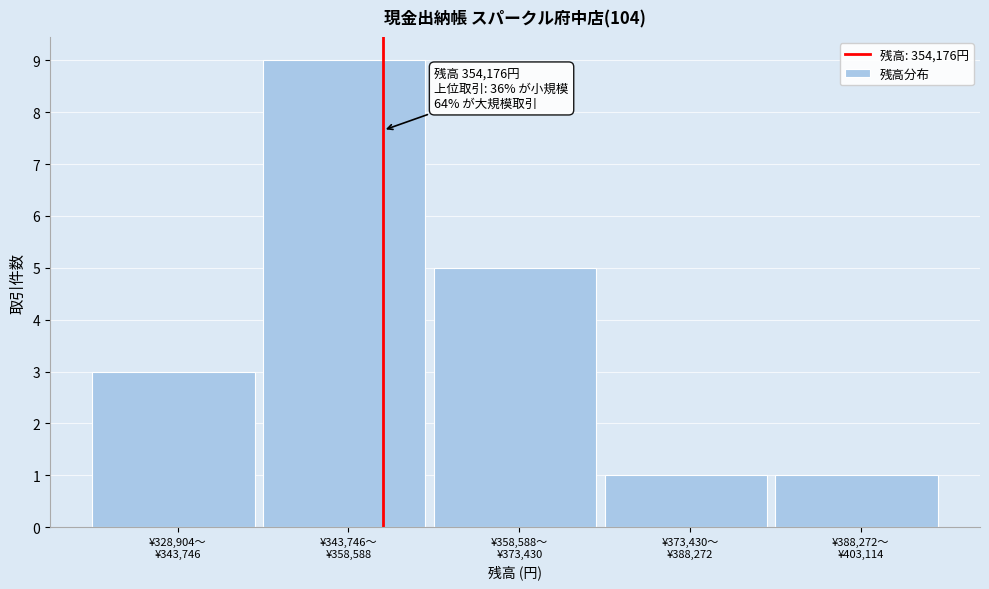

Reading left to right, transcribe all the data shown in this chart.

3	9	5	1	1